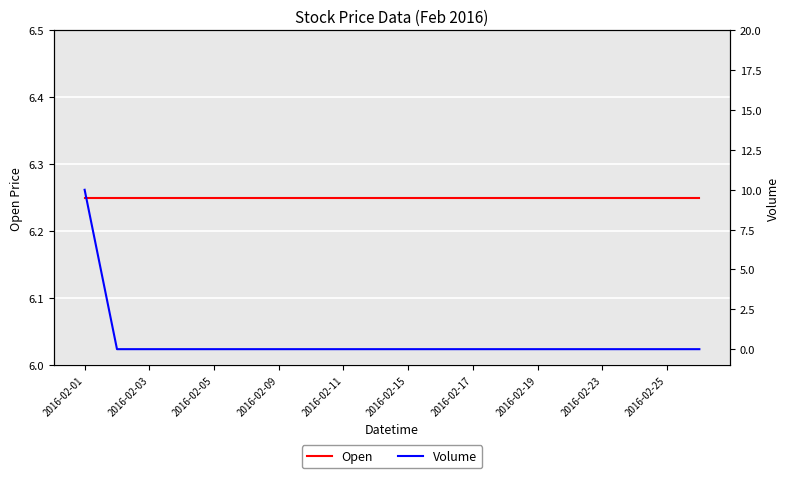

The Volume series shows 0.0 at 2016-02-15. True or false?

True